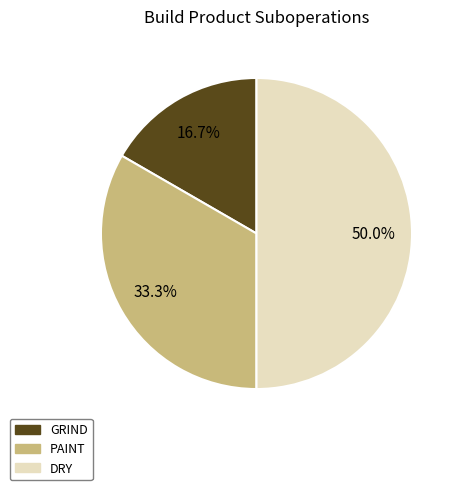

The GRIND slice represents 17% of the pie. True or false?

True